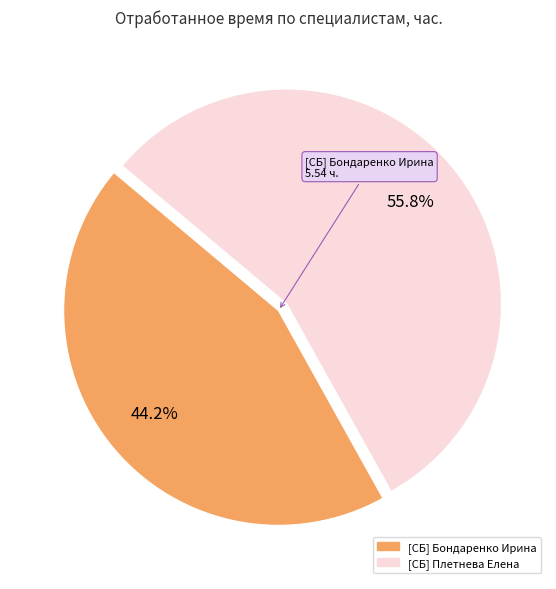

Combined, what portion of the pie is [СБ] Бондаренко Ирина and [СБ] Плетнева Елена?

100.0%